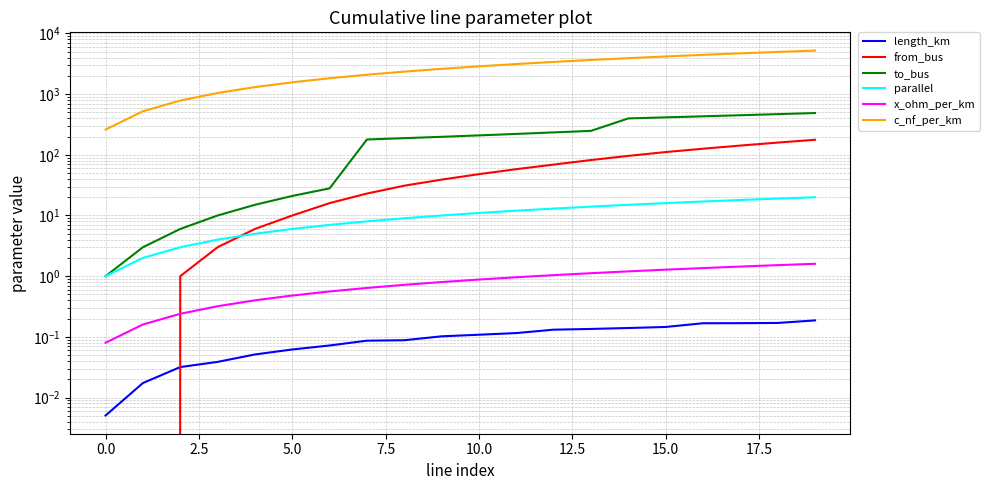

Which series has the largest range (max minus min)?

c_nf_per_km